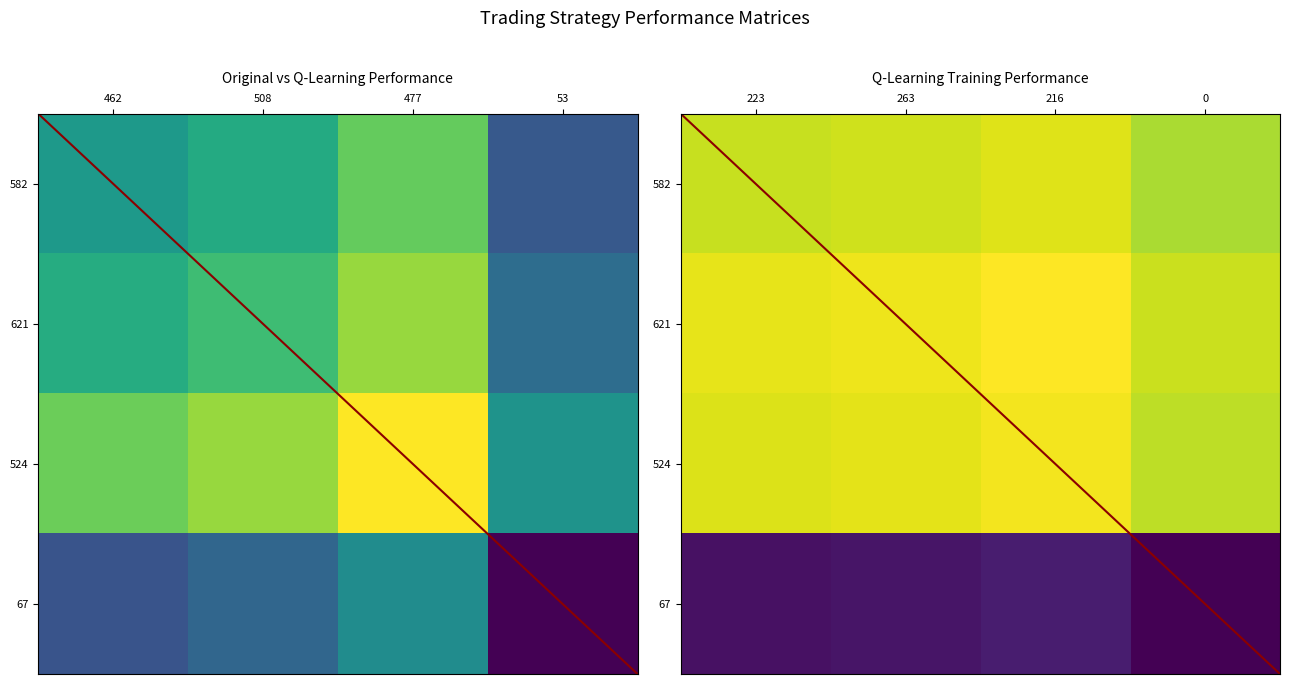

True or false: Original Performance has a value of -6.6 at 462.

False